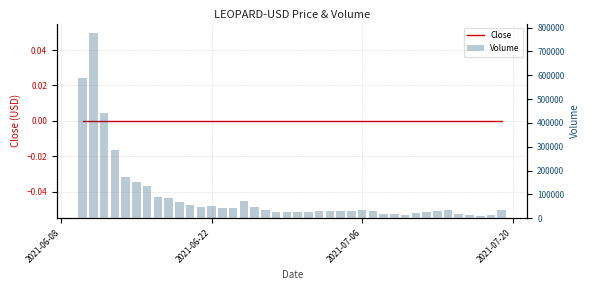

How many data points does each series have?

40